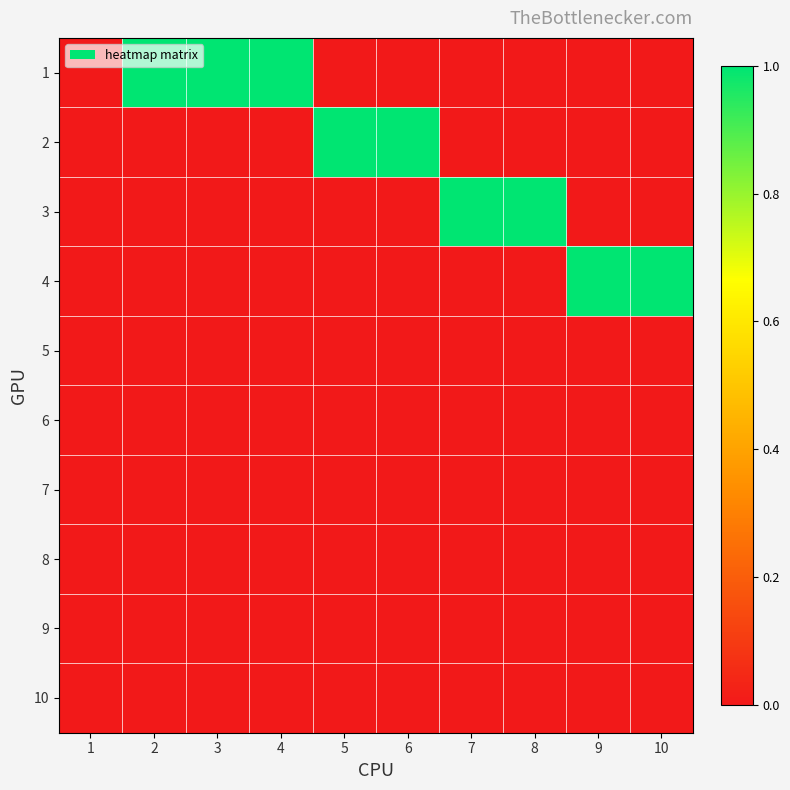

List the series in order of their peak value, highest first.

1, 2, 3, 4, 5, 6, 7, 8, 9, 10